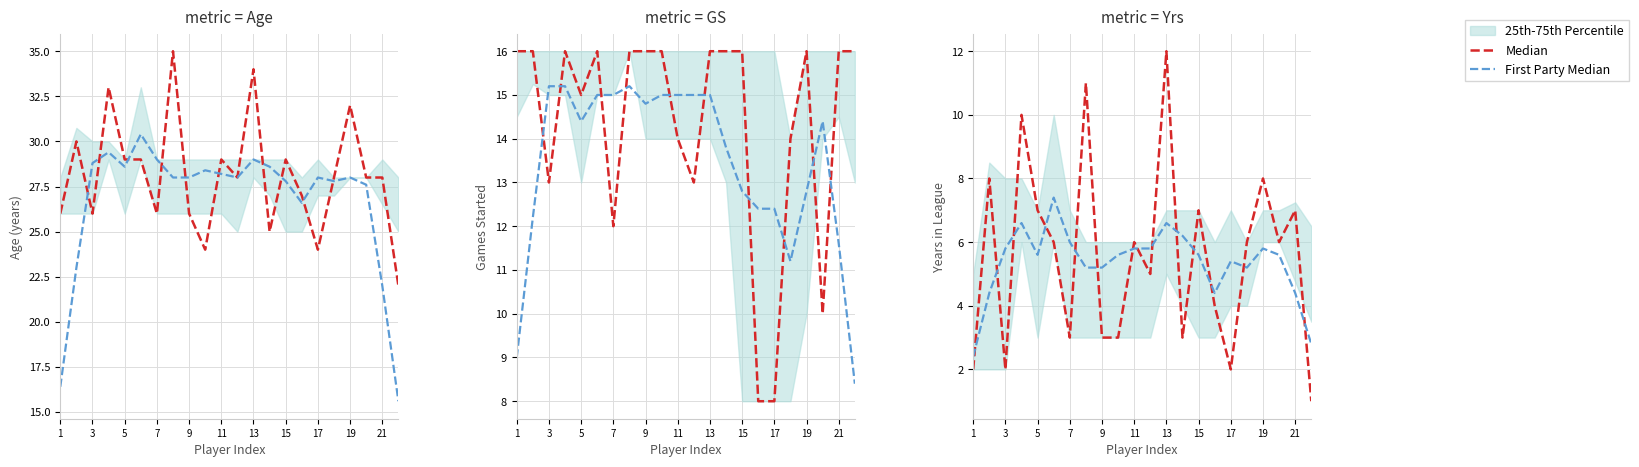

Between 7 and 12, which is larger?

12